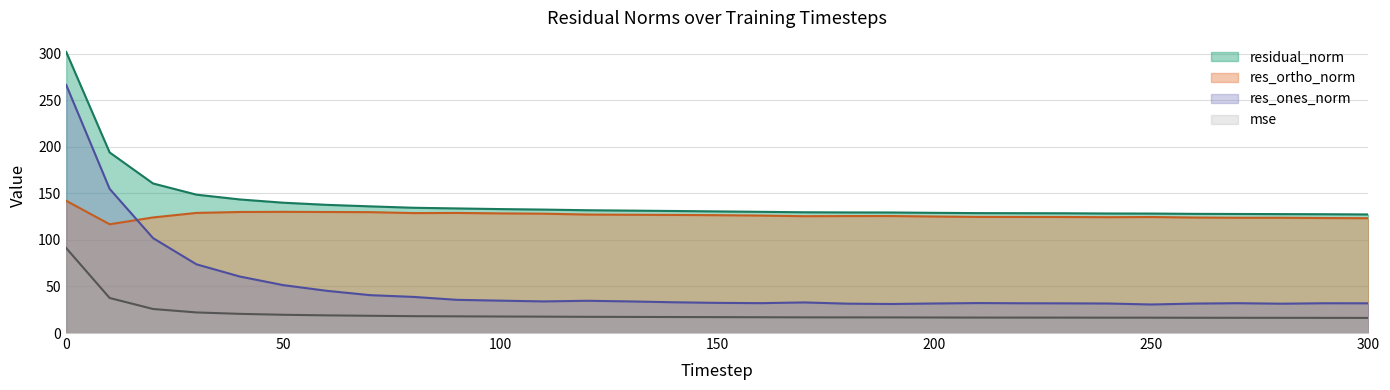

The value of residual_norm at 100 is 133.2. True or false?

True